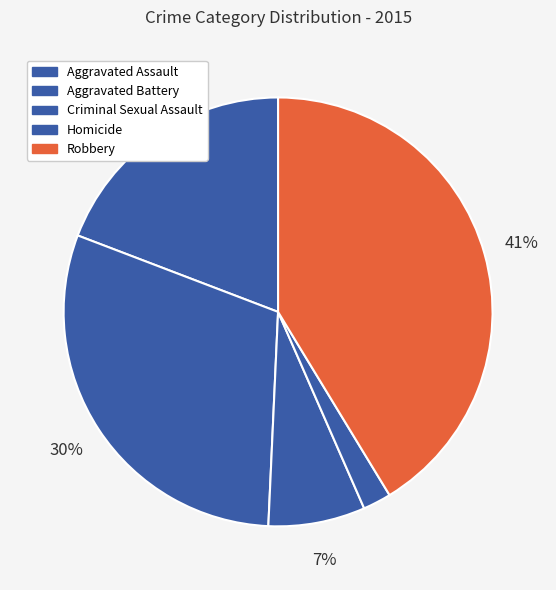

Rank the categories by value from highest to lowest.

Robbery, Aggravated Battery, Aggravated Assault, Criminal Sexual Assault, Homicide